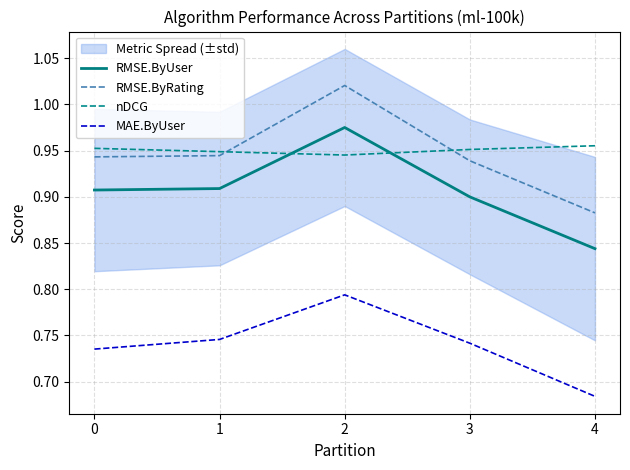

What is the approximate value of RMSE.ByRating at 1?

0.9